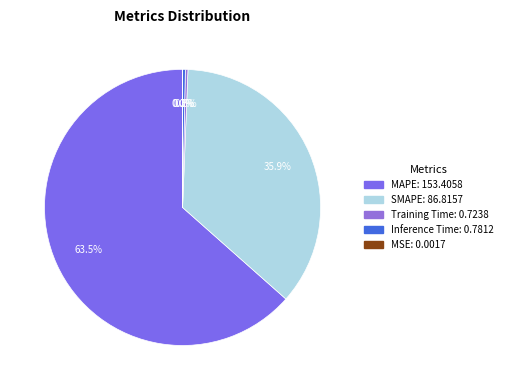

What is the ratio of the value at SMAPE to the value at MAPE?

0.6